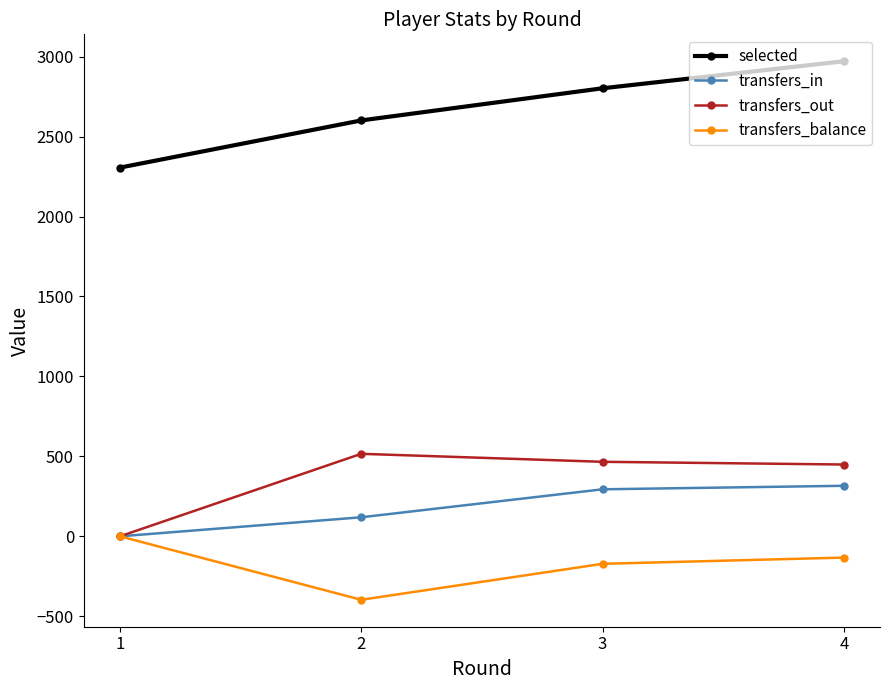

At how many categories does at least one series exceed 1211?

4